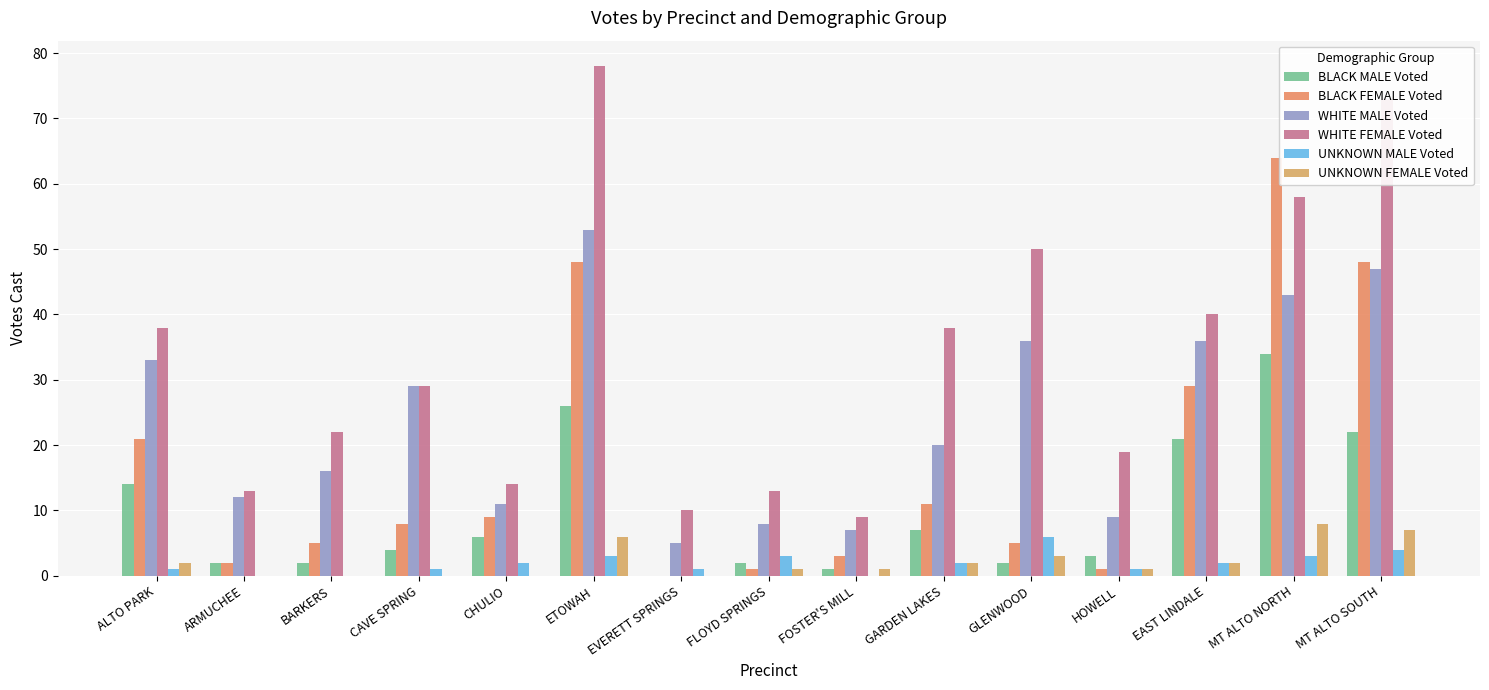

What is the label of the 11th bar from the left?

GLENWOOD